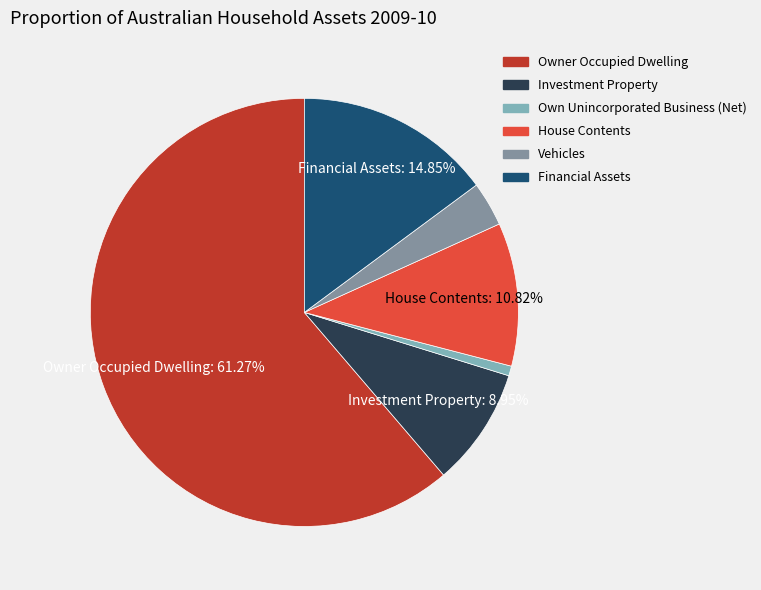

Is there a majority slice in this chart?

Yes